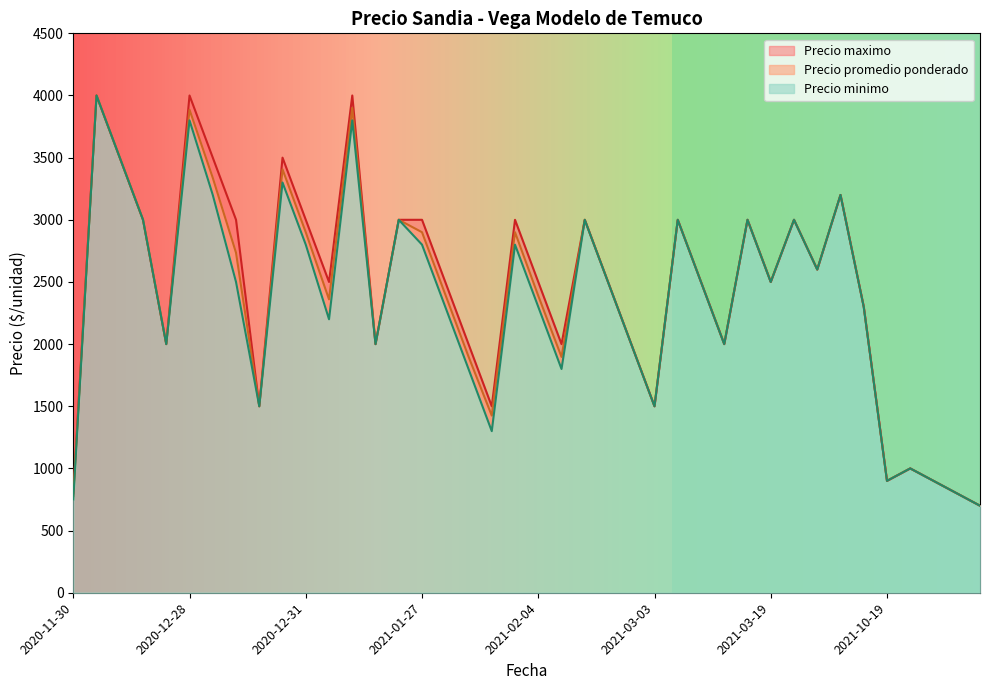

At which label is Precio maximo closest to 2350?

2021-08-16